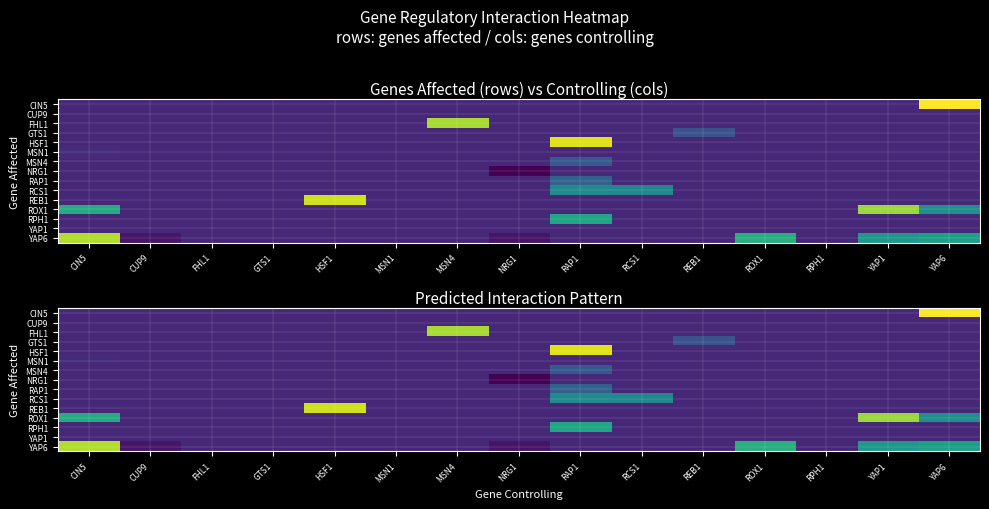

What is the greatest value displayed?

2.4